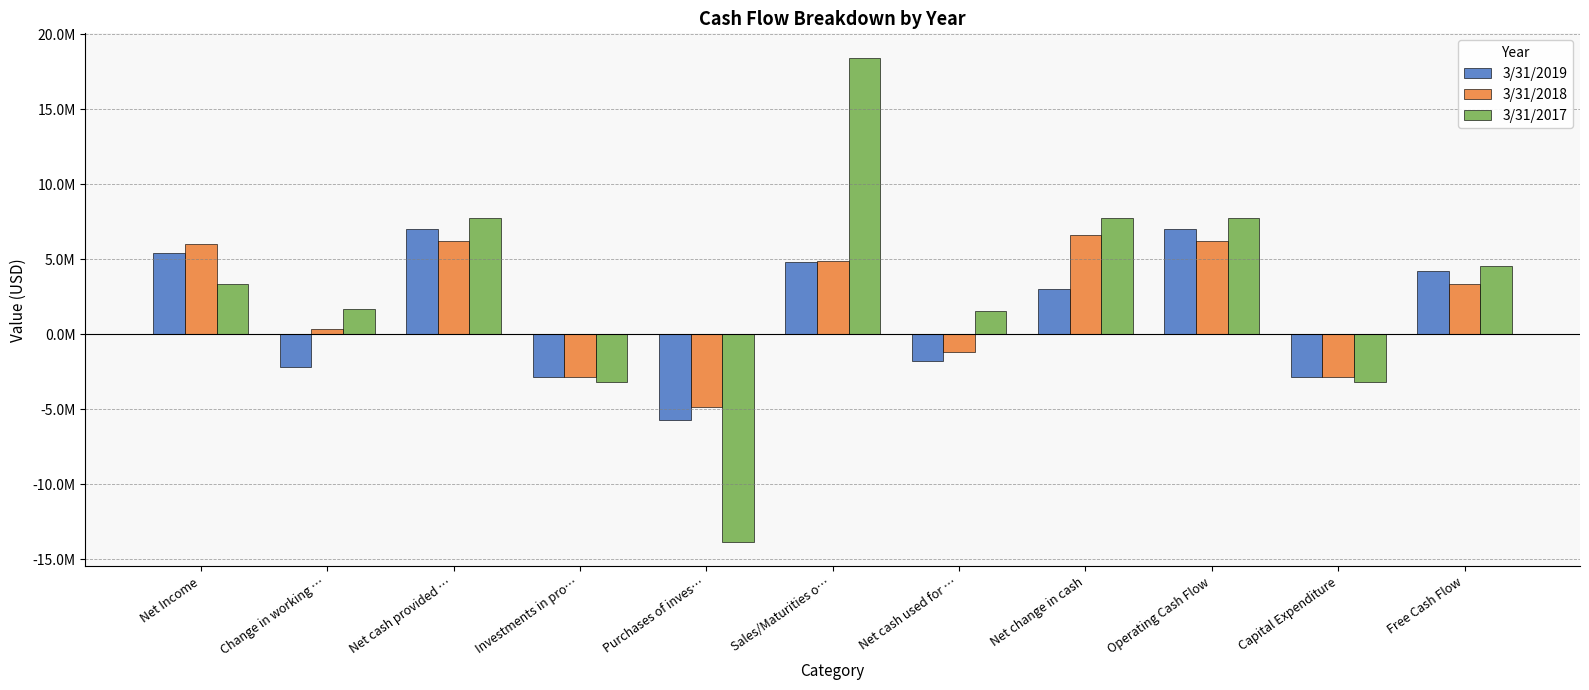

At which label does 3/31/2019 first exceed 2995000?

Net Income